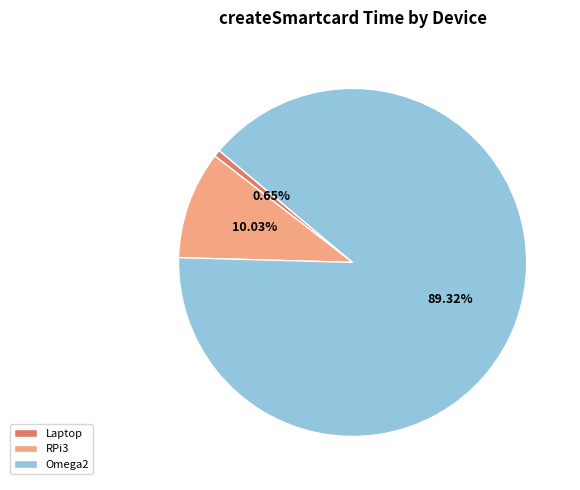

Which has a higher value, Laptop or Omega2?

Omega2